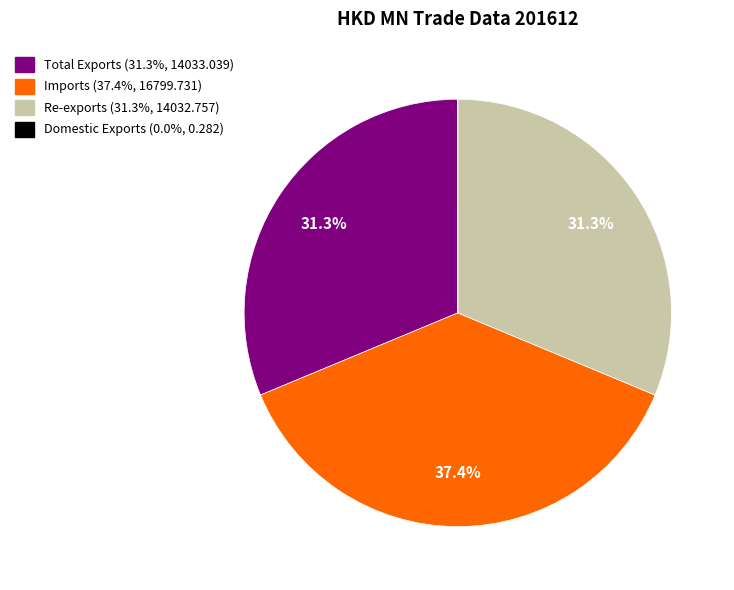

What is the ratio of the value at Total Exports to the value at Imports?

0.8